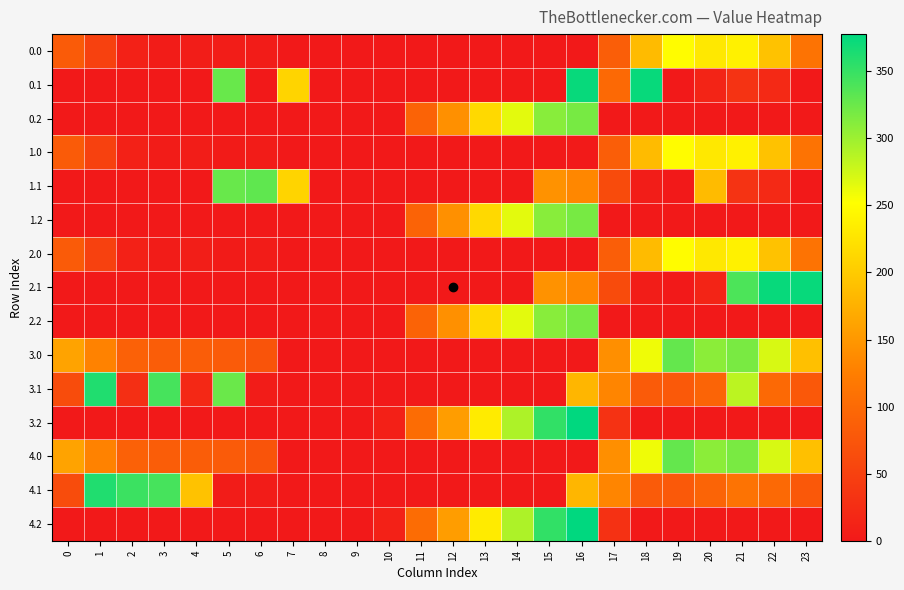

List the series in order of their peak value, lowest first.

0.0, 1.0, 2.0, 0.2, 1.2, 2.2, 3.0, 4.0, 1.1, 3.1, 4.1, 0.1, 2.1, 3.2, 4.2